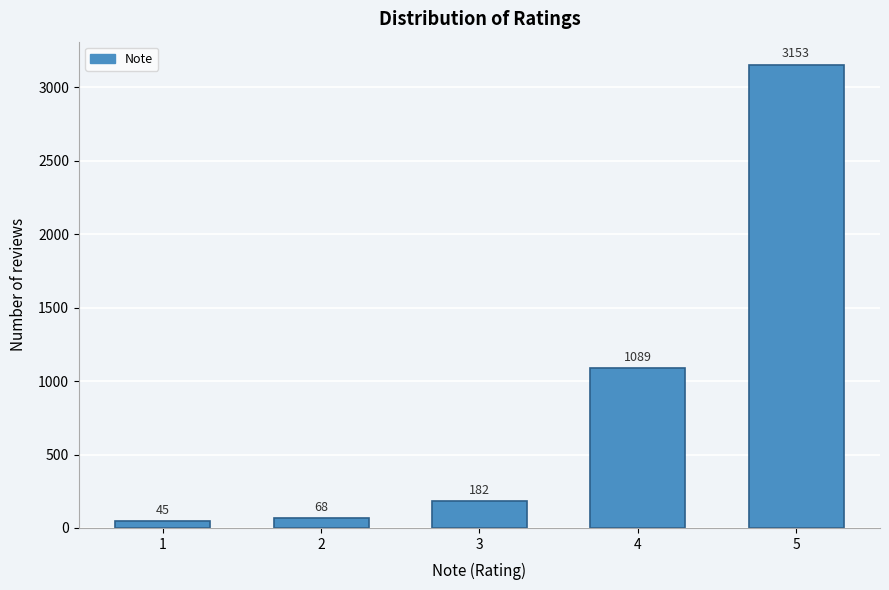

Reading left to right, extract all data points from this chart.

1=45	2=68	3=182	4=1089	5=3153